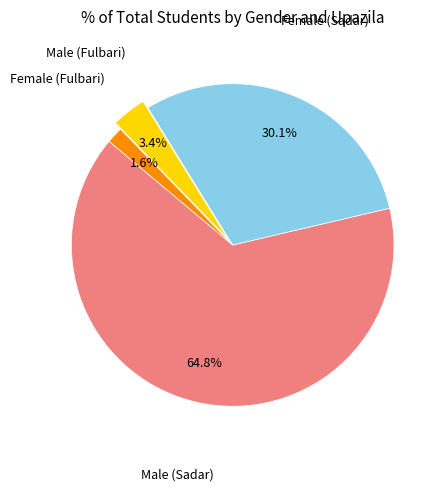

Is there any slice that represents more than half of the pie?

Yes